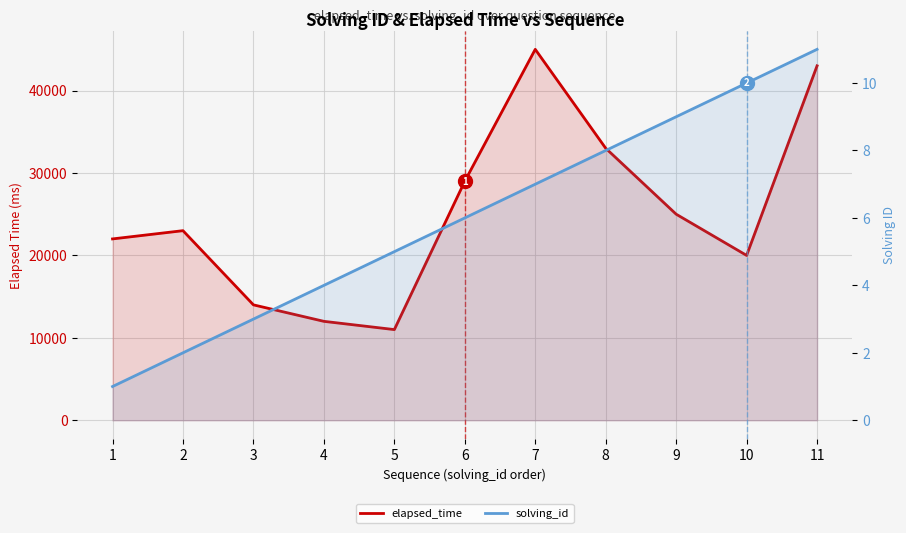

Which series has the largest total across all categories?

elapsed_time